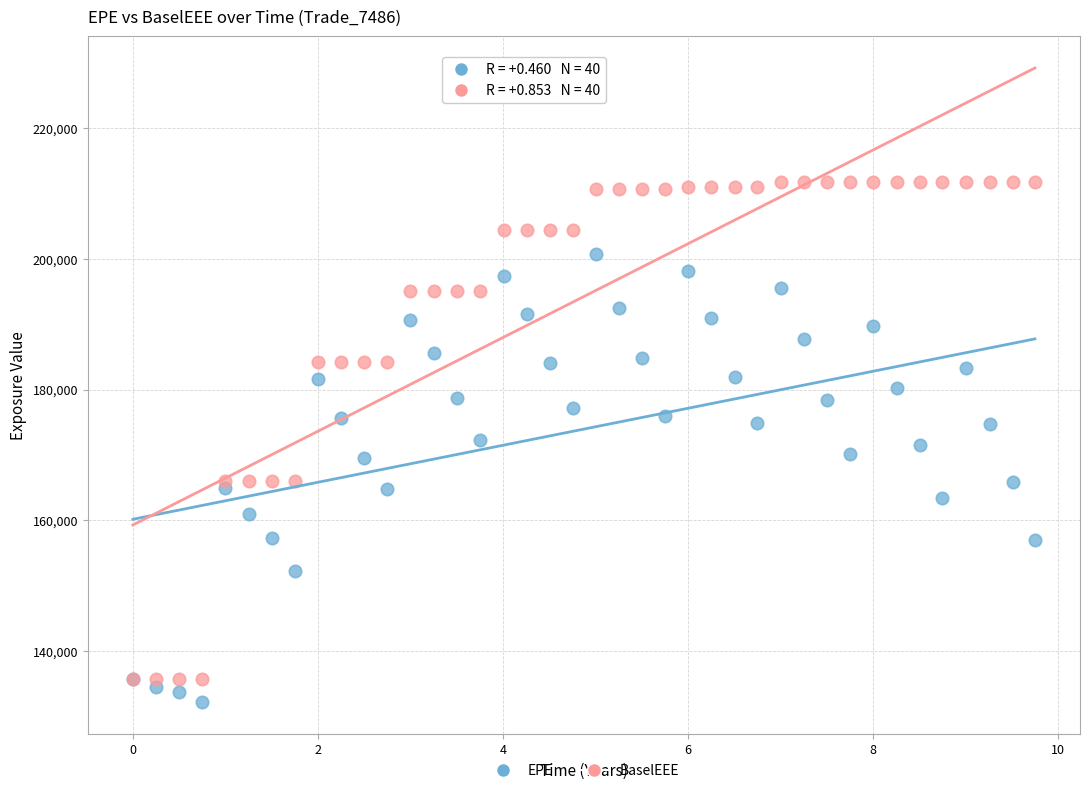

What are all the series names shown in the legend?

EPE, BaselEEE